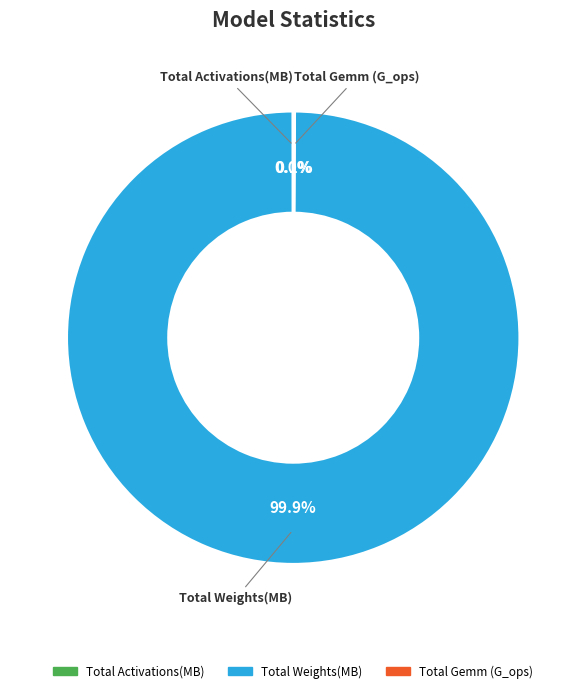

Which category has the biggest portion of the pie?

Total Weights(MB)